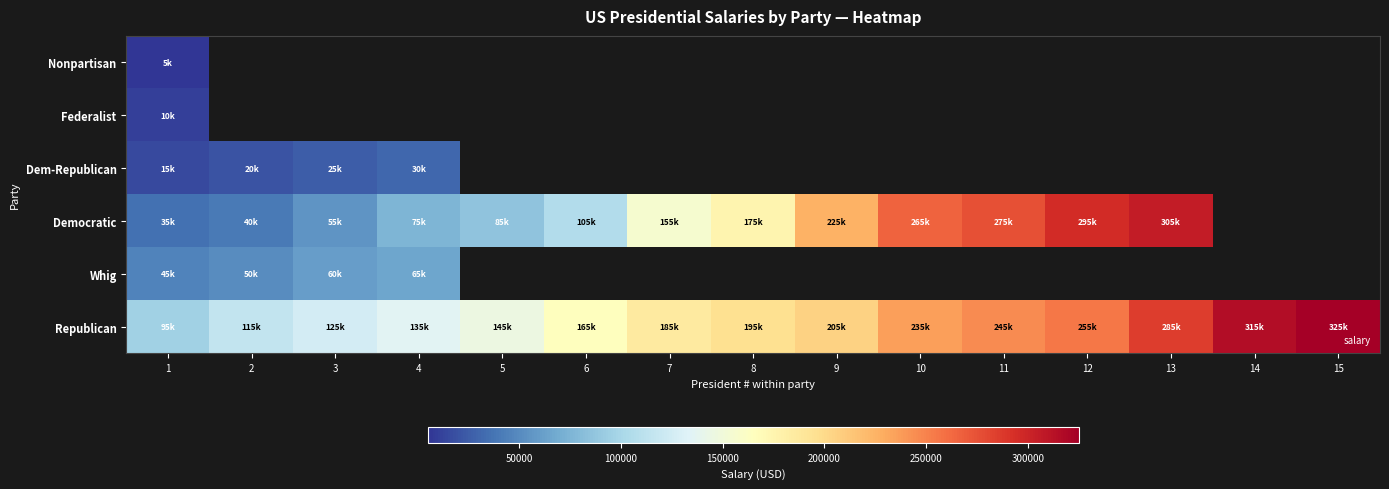

How many positive values does the Dem-Republican series have?

4